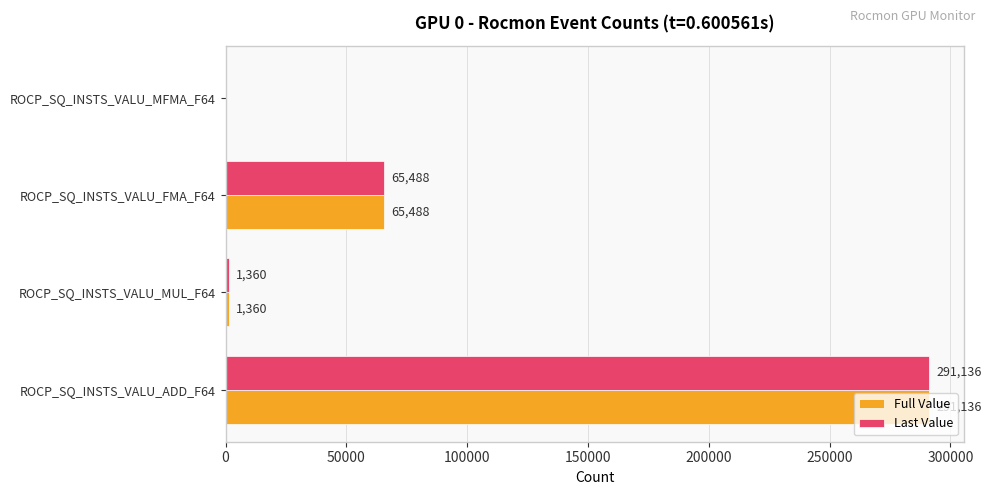

What is the sum of the Full Value values at ROCP_SQ_INSTS_VALU_FMA_F64 and ROCP_SQ_INSTS_VALU_MUL_F64?

66848